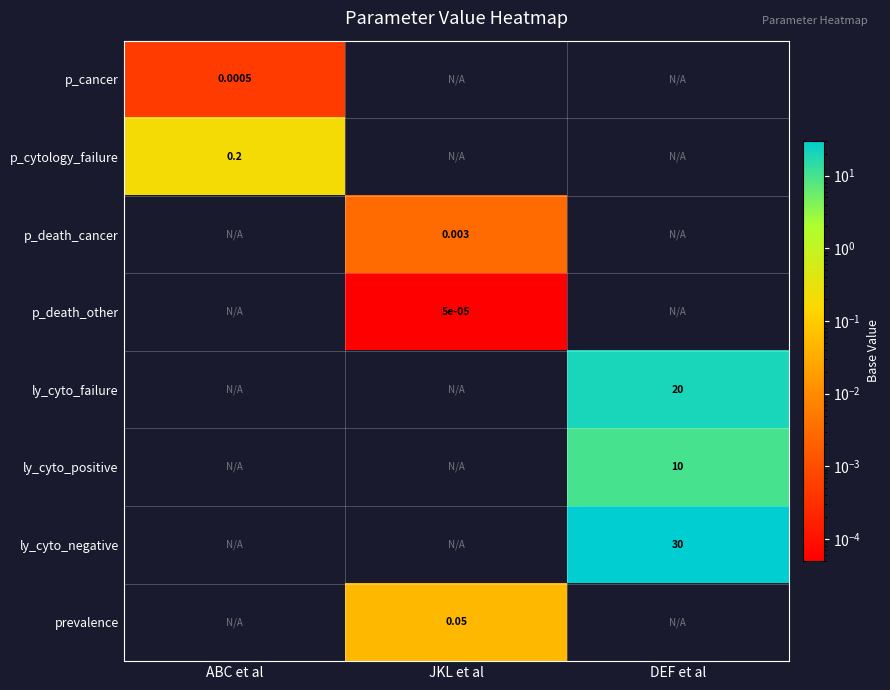

How many positive values does the ly_cyto_positive series have?

1